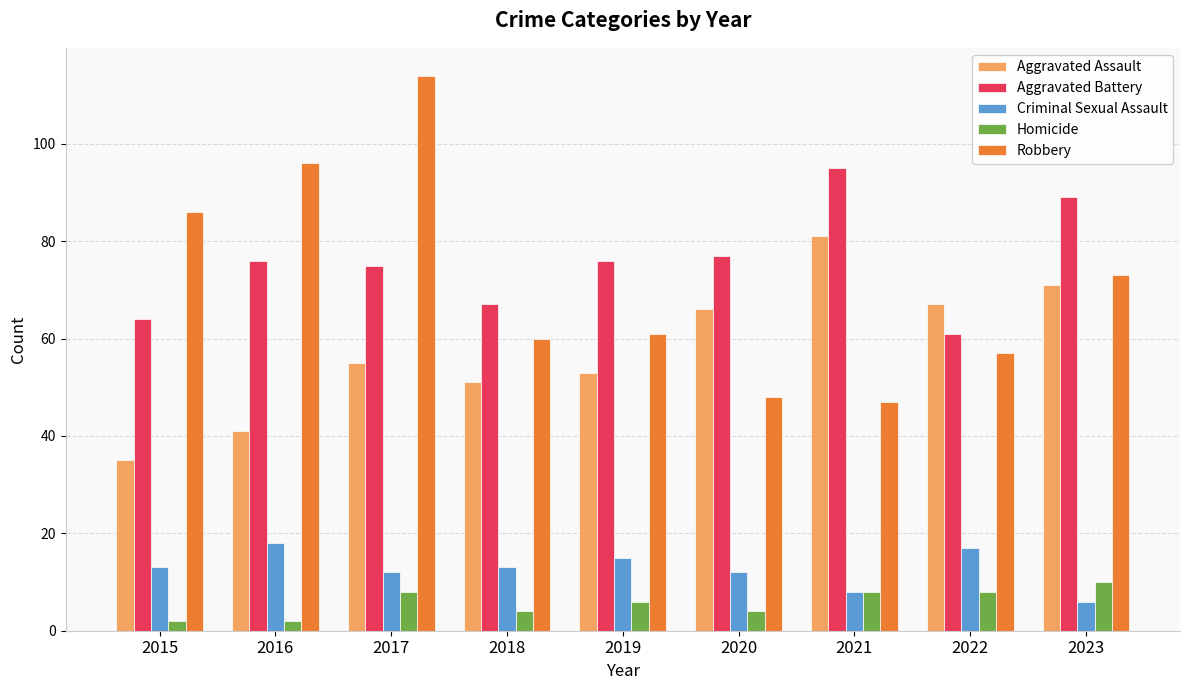

Which category has the highest value in the Aggravated Battery series?

2021